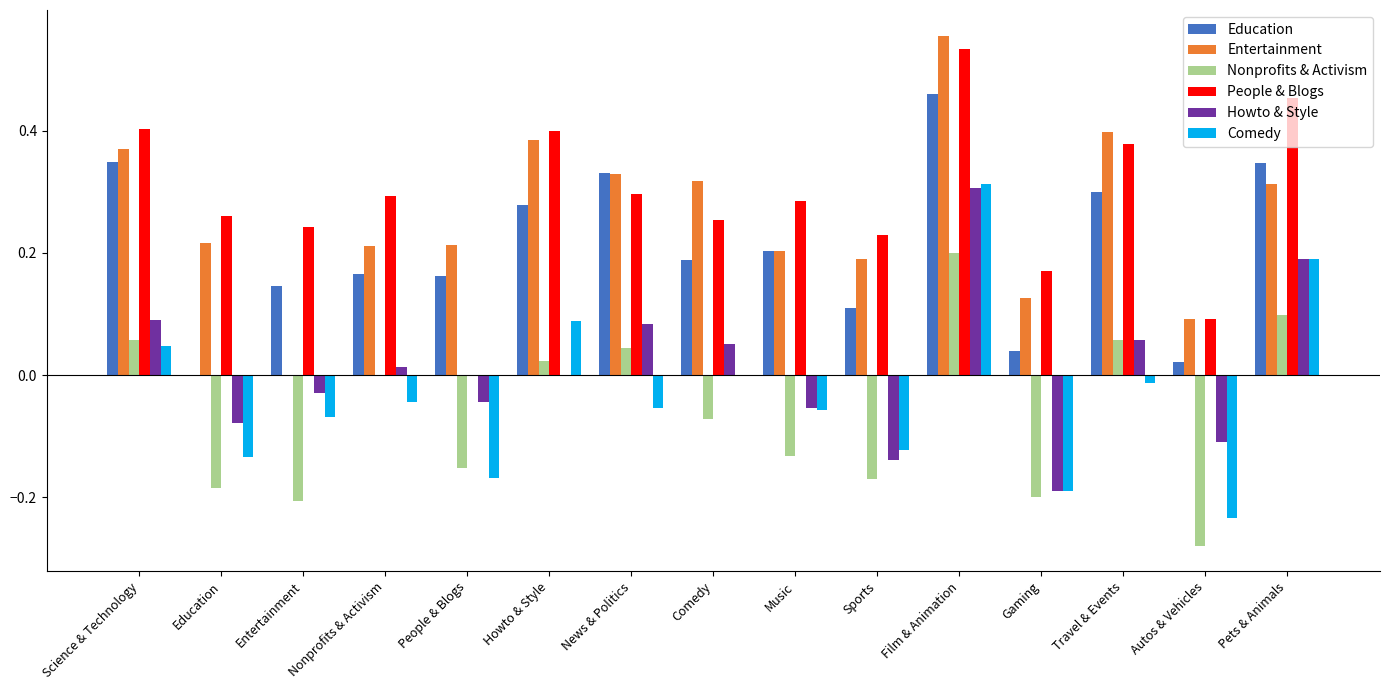

What are all the series names shown in the legend?

Education, Entertainment, Nonprofits & Activism, People & Blogs, Howto & Style, Comedy